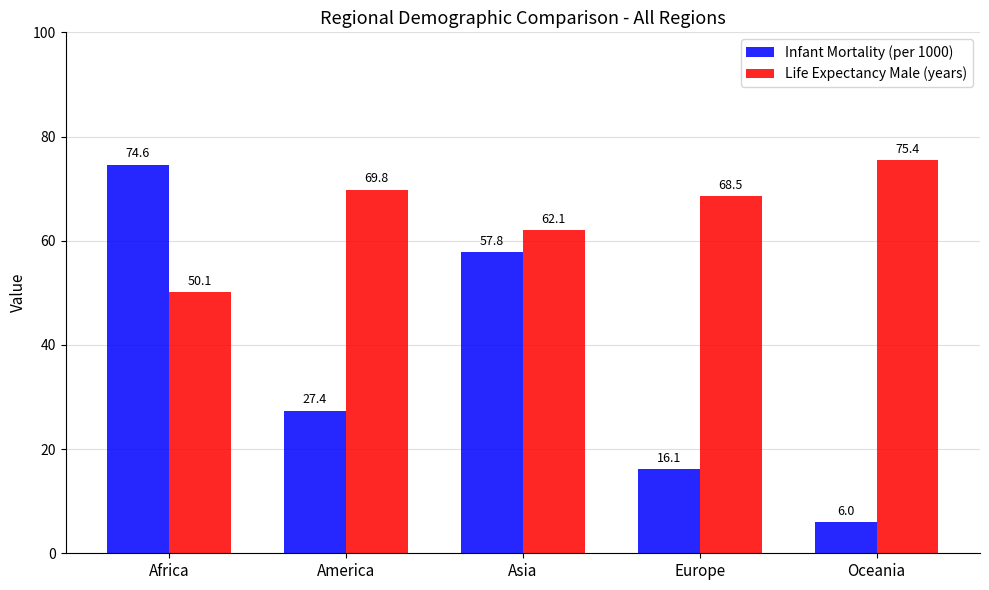

Rank the series at Oceania from lowest to highest value.

Infant Mortality (per 1000), Life Expectancy Male (years)